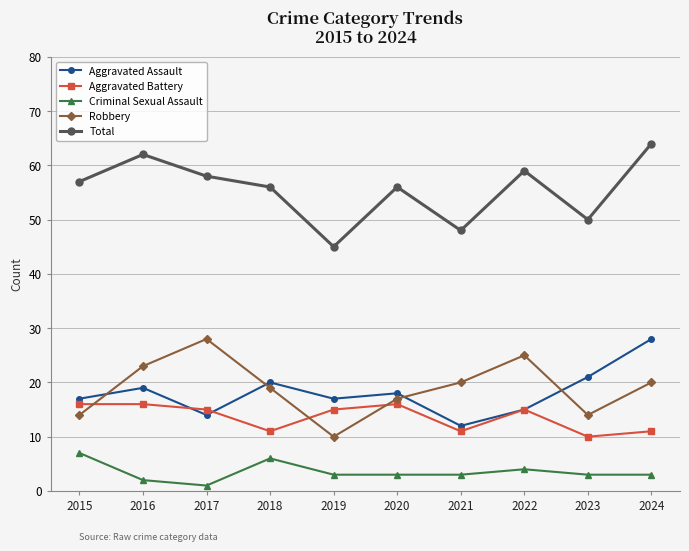

Is it true that Aggravated Battery equals 26 at 2017?

False